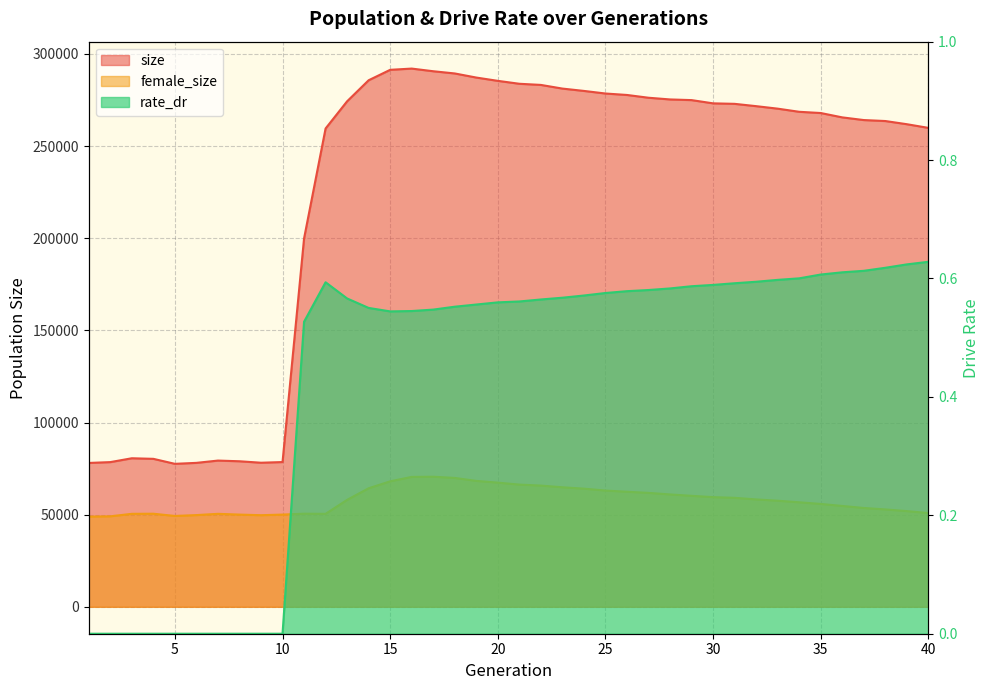

What is the average value of the rate_dr series?

0.4